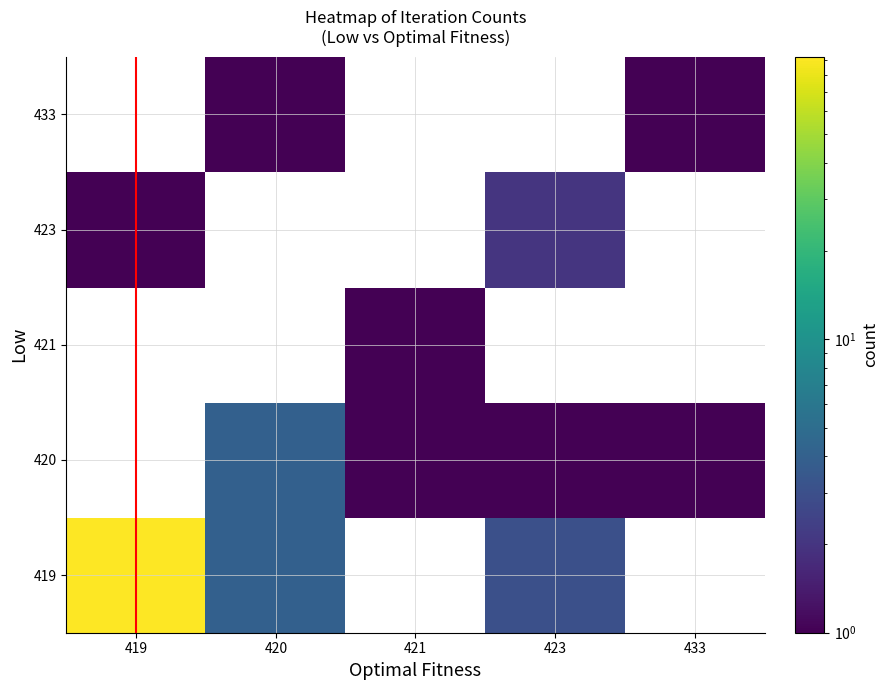

How many values in the 420 series exceed 1?

1